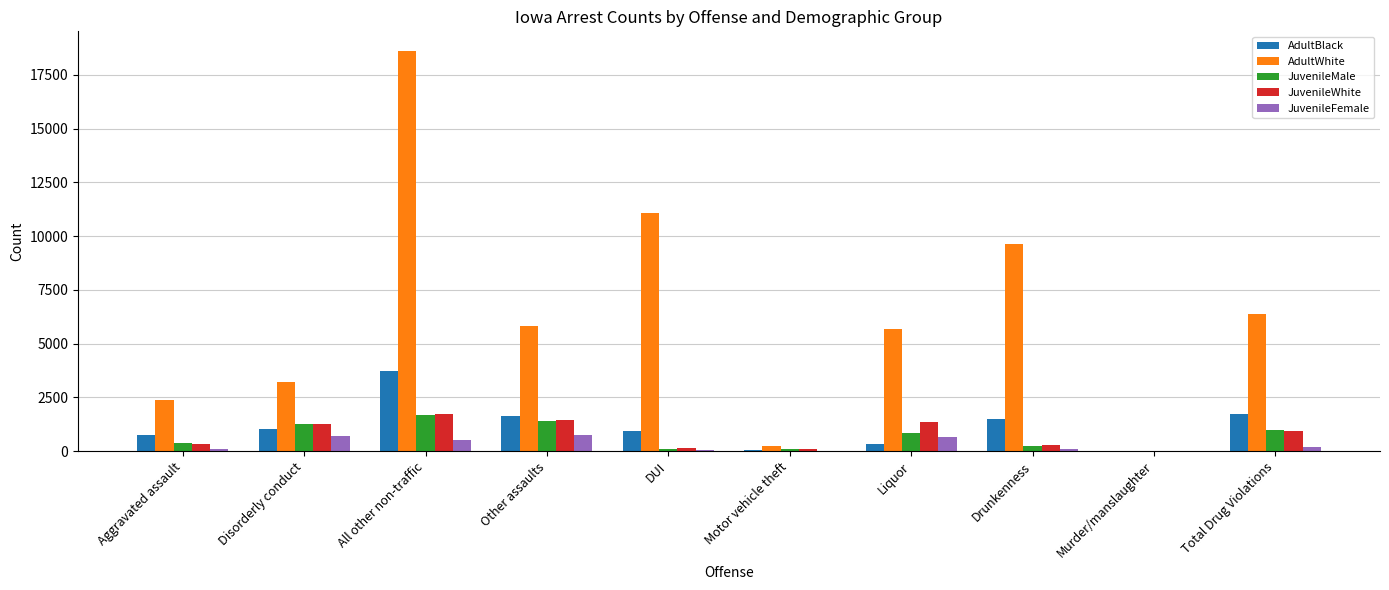

The value of JuvenileWhite at Disorderly conduct is 614. True or false?

False